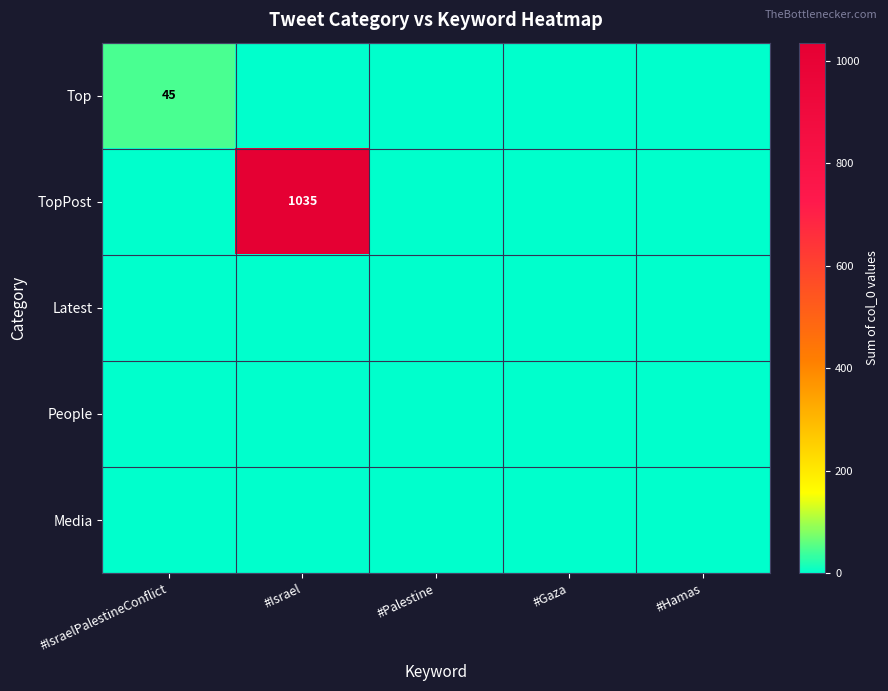

At which category is the sum across all series the highest?

#Israel